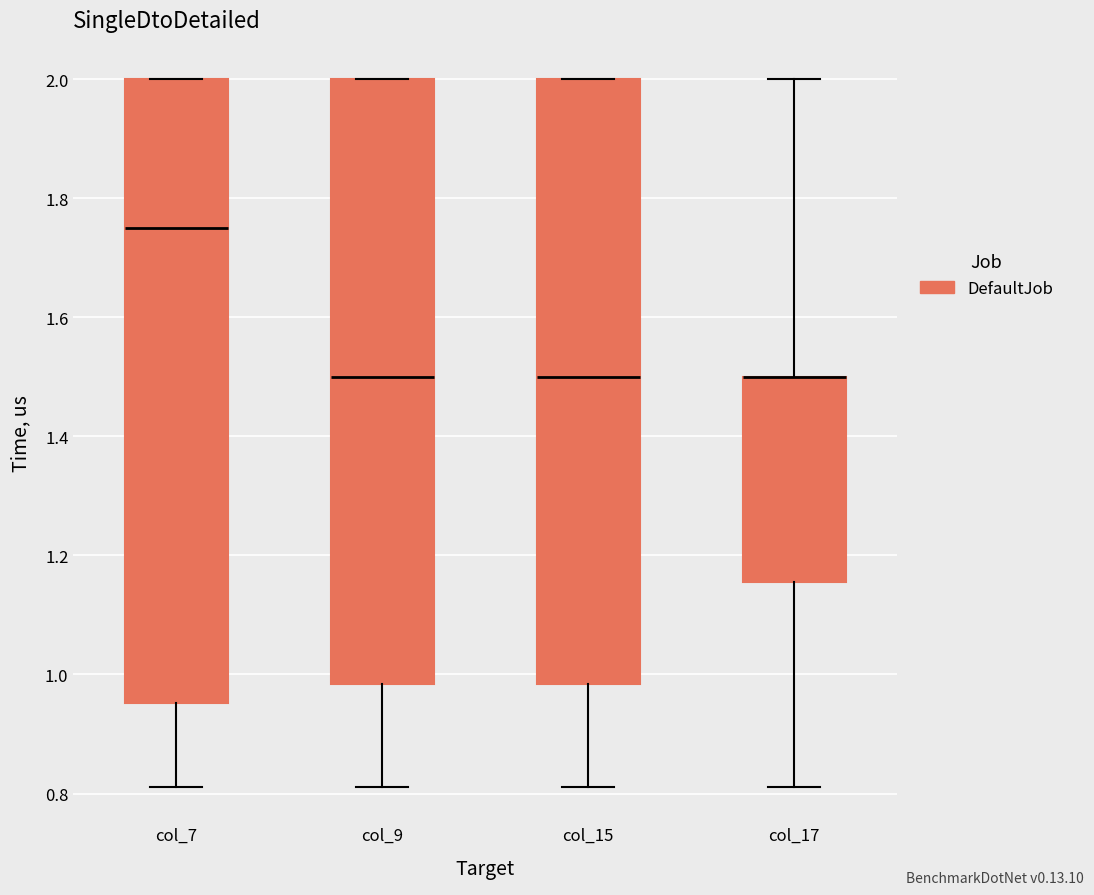

Where is the upper edge of the box for col_15 on the y-axis? The values are not printed on the chart, so give them approximately, as read against the axis.

2.00